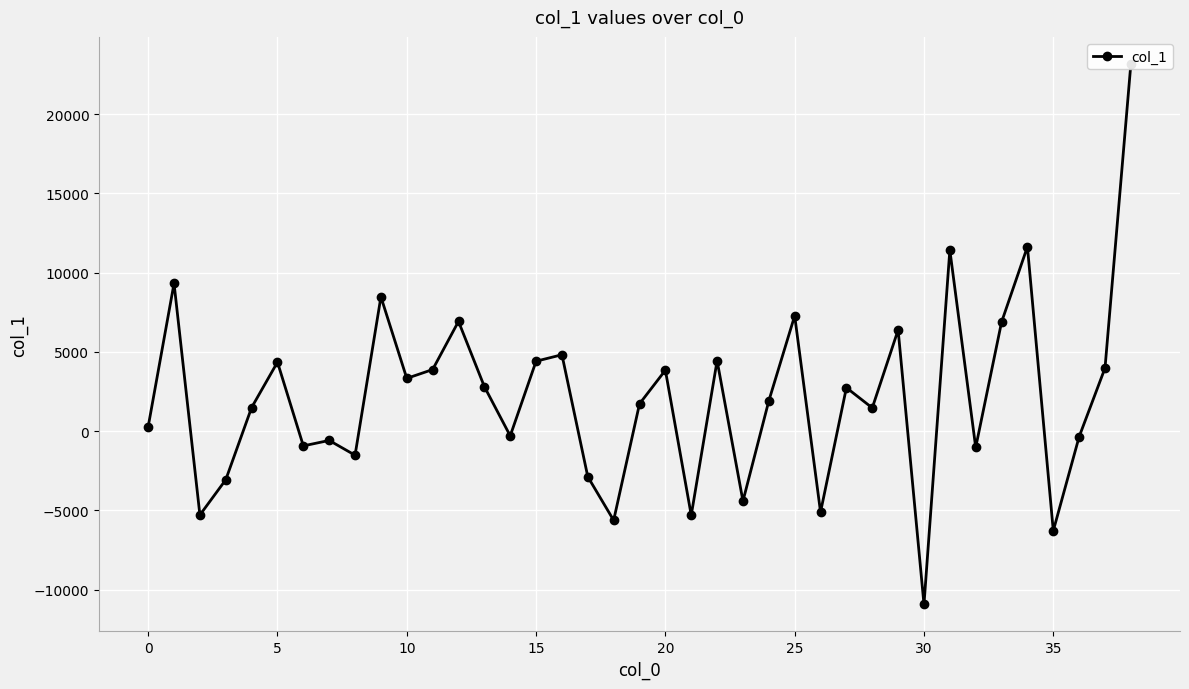

The value at 32 is -1023.9. True or false?

True